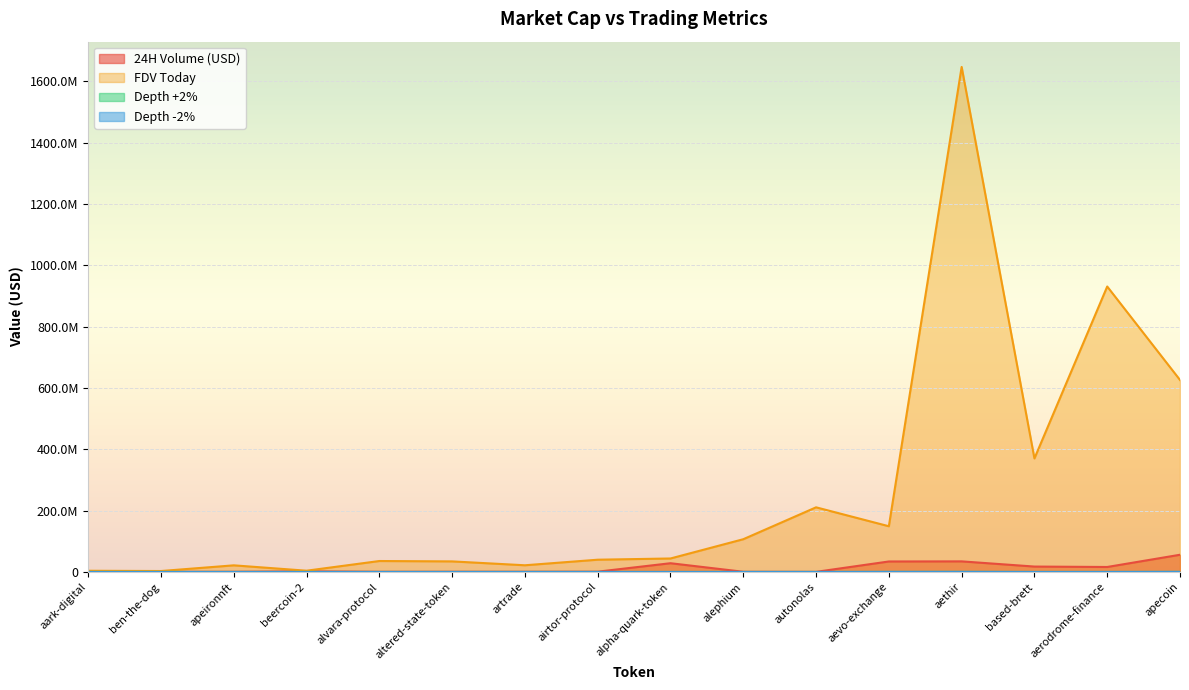

At which label does 24H Volume (USD) first exceed 965811?

beercoin-2